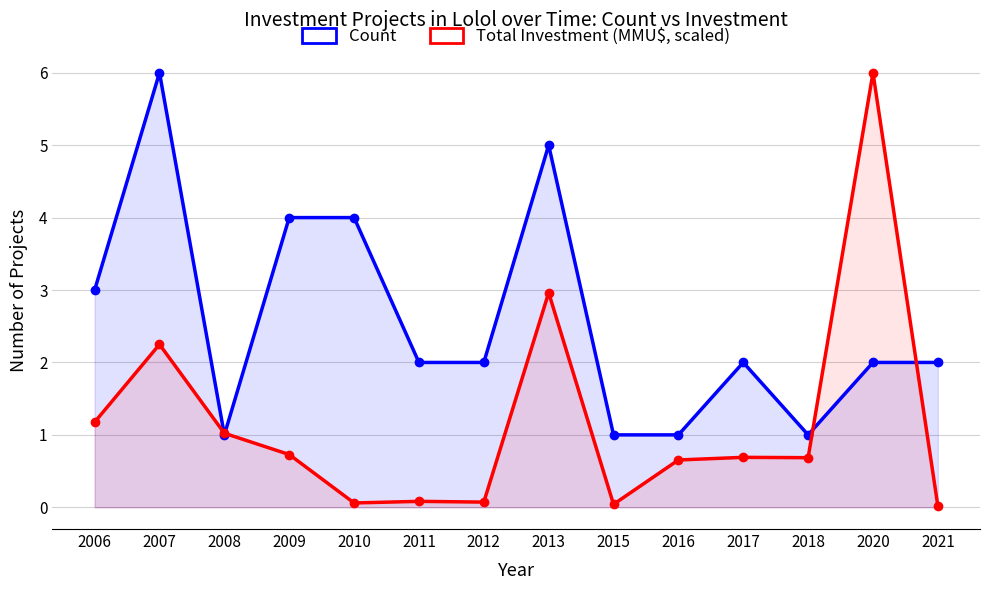

How many data points in Count are less than 2?

4